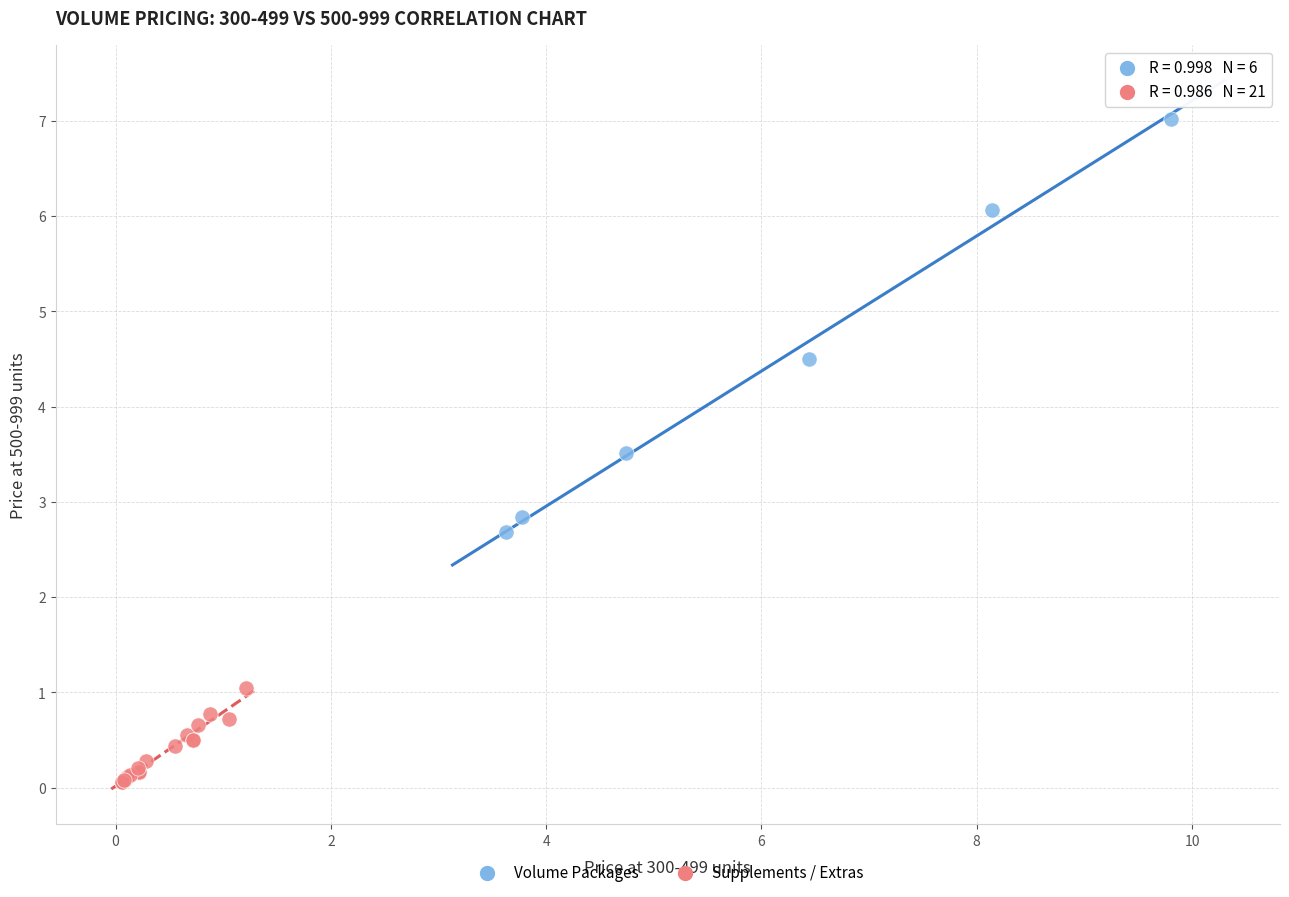

Which series has the largest Y range (max minus min)?

Volume Packages